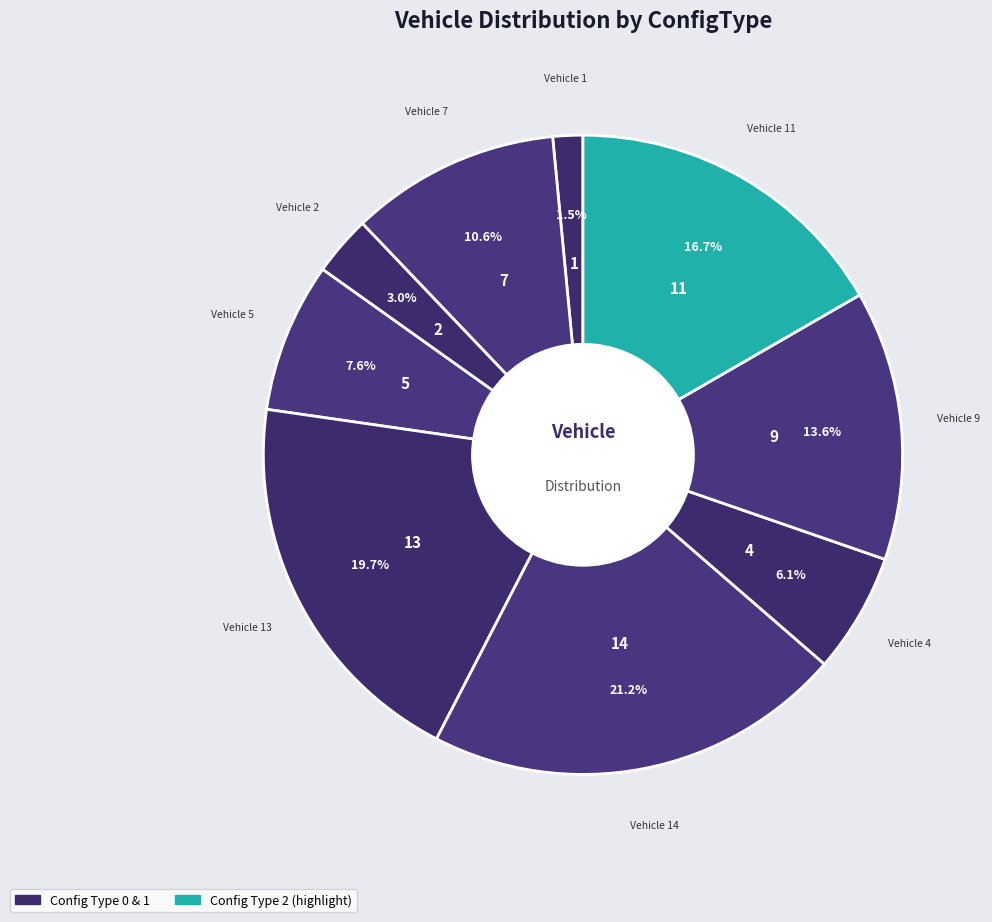

To the nearest percent, what is the difference between the largest and smallest slice percentages?

20%